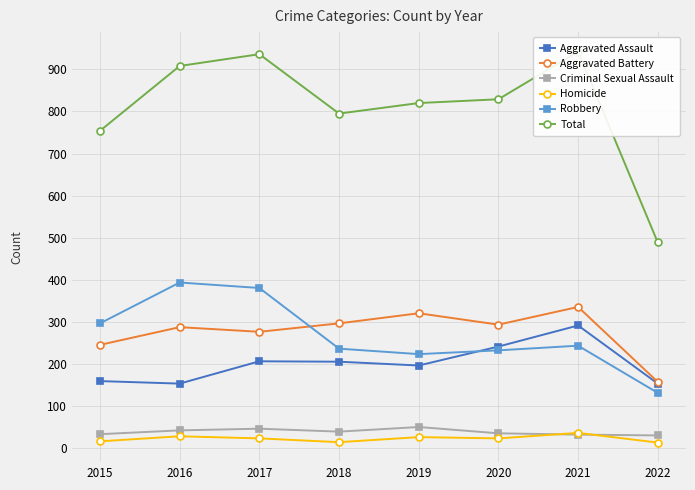

What is the total value across all series at 2020?

1658